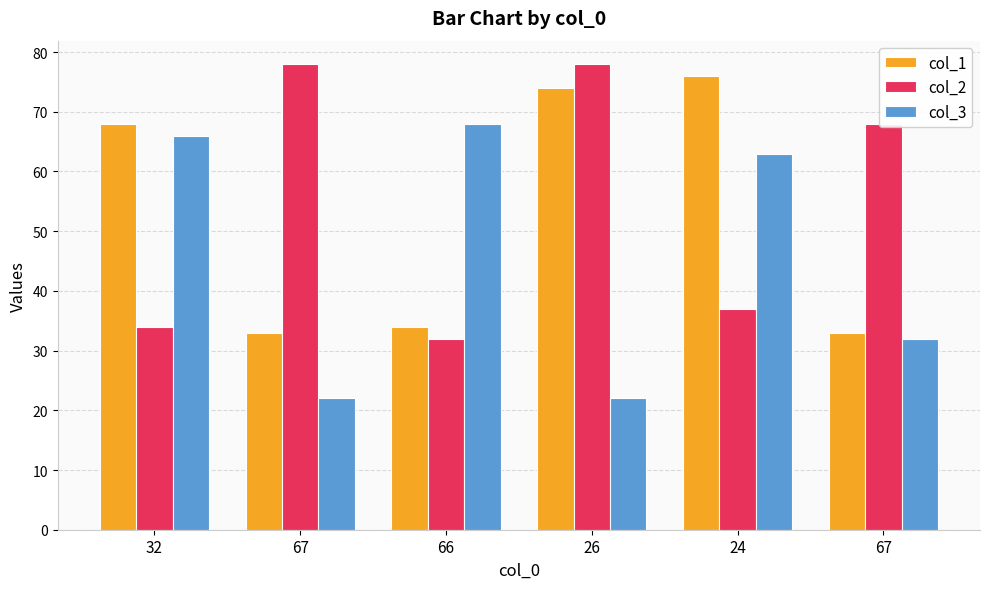

Reading left to right, transcribe all the data shown in this chart.

col_1: 68	33	34	74	76	33
col_2: 34	78	32	78	37	68
col_3: 66	22	68	22	63	32